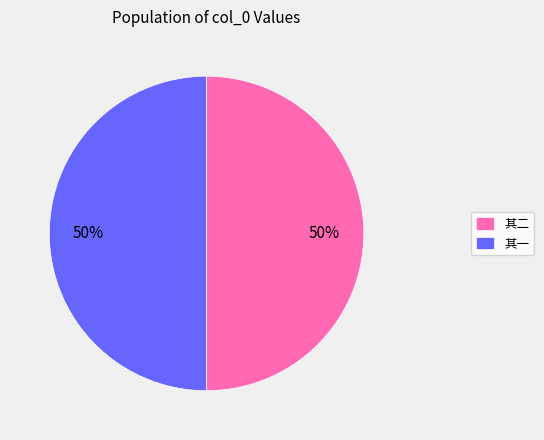

What is the ratio of the value at 其二 to the value at 其一?

1.0